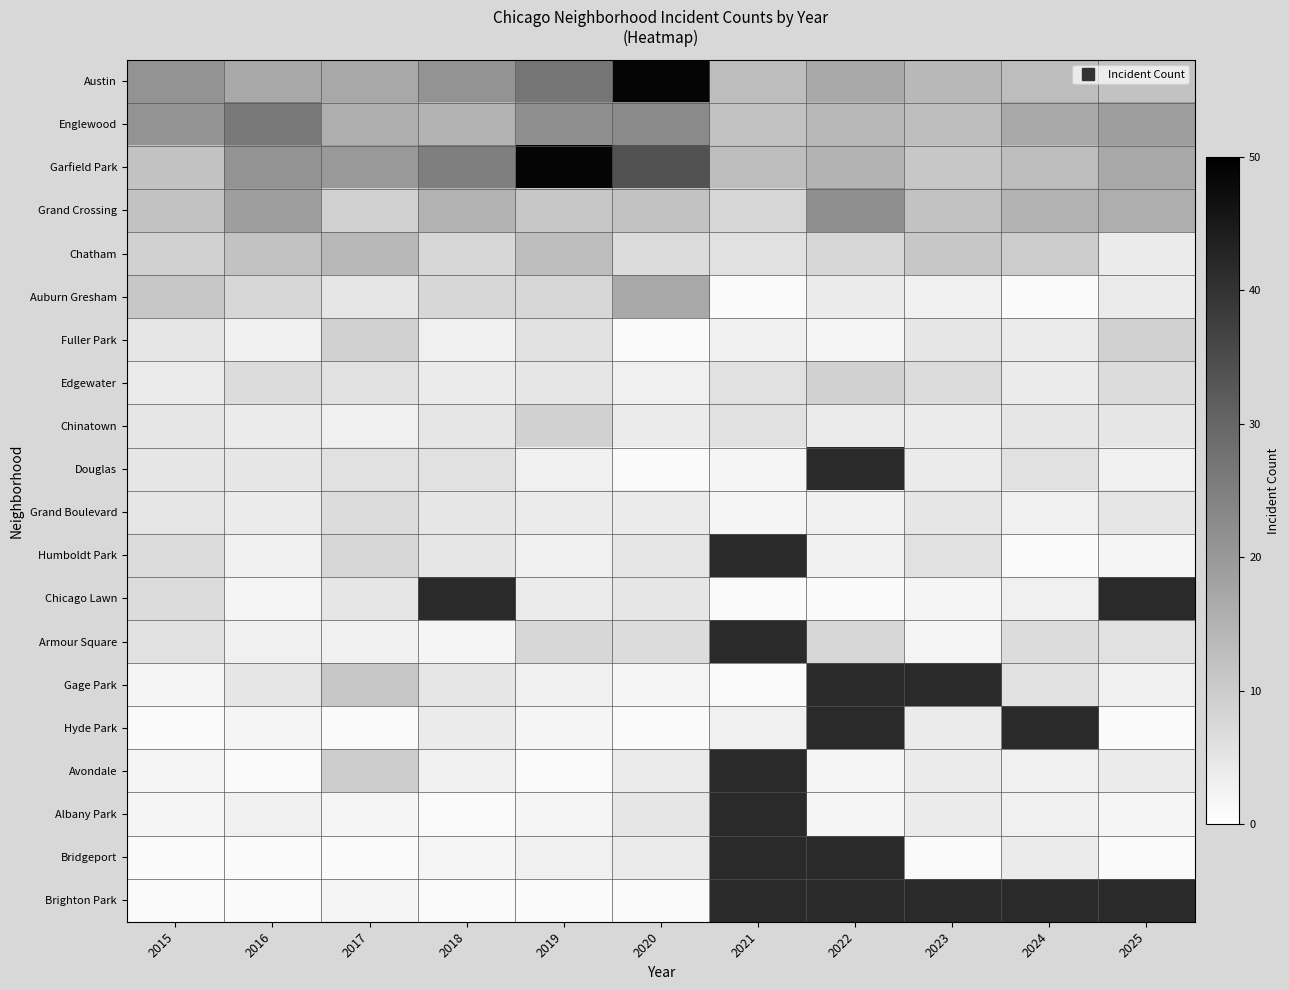

List the series in order of their peak value, lowest first.

Brighton Park, Hyde Park, Bridgeport, Albany Park, Douglas, Grand Boulevard, Chicago Lawn, Humboldt Park, Armour Square, Fuller Park, Edgewater, Chinatown, Avondale, Gage Park, Chatham, Auburn Gresham, Grand Crossing, Englewood, Austin, Garfield Park